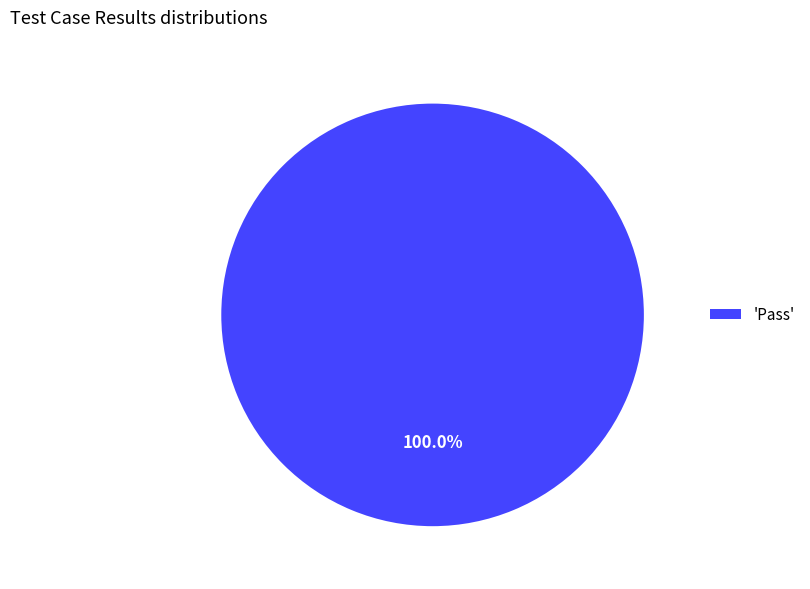

Count the number of slices in the pie.

1